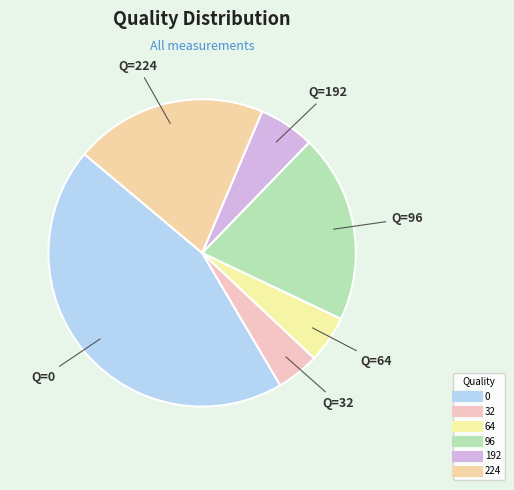

Does 224 account for over 50% of the chart?

No